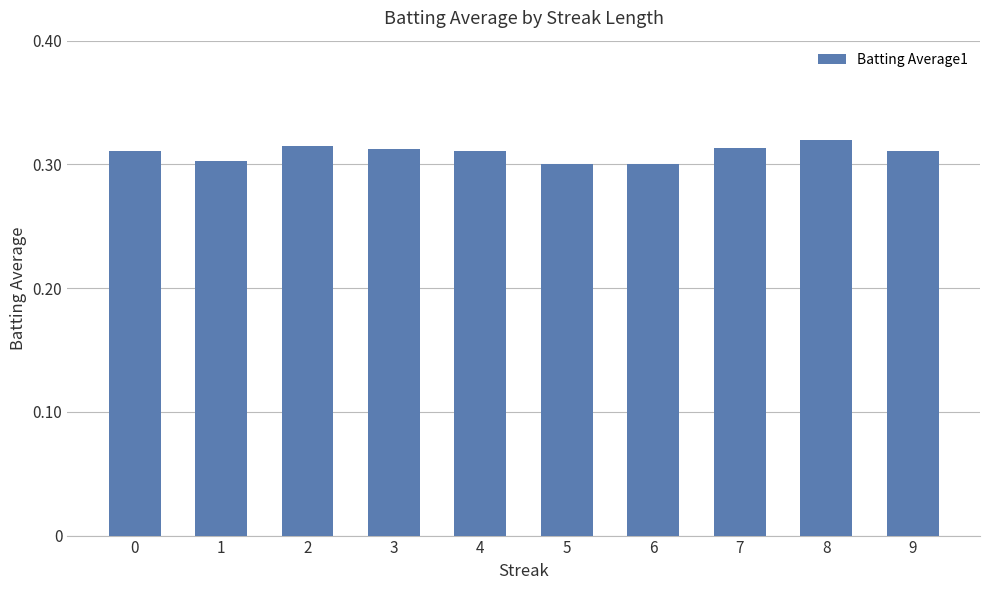

Is it true that the value at 6 is 0.3?

True